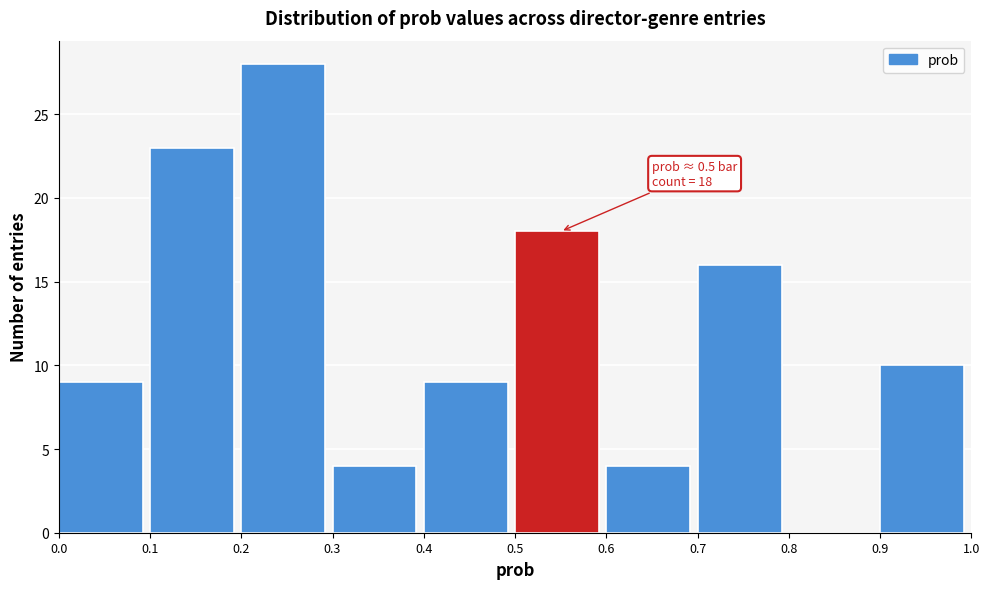

Over which range of the x-axis is the bar tallest?

0.2 to 0.3